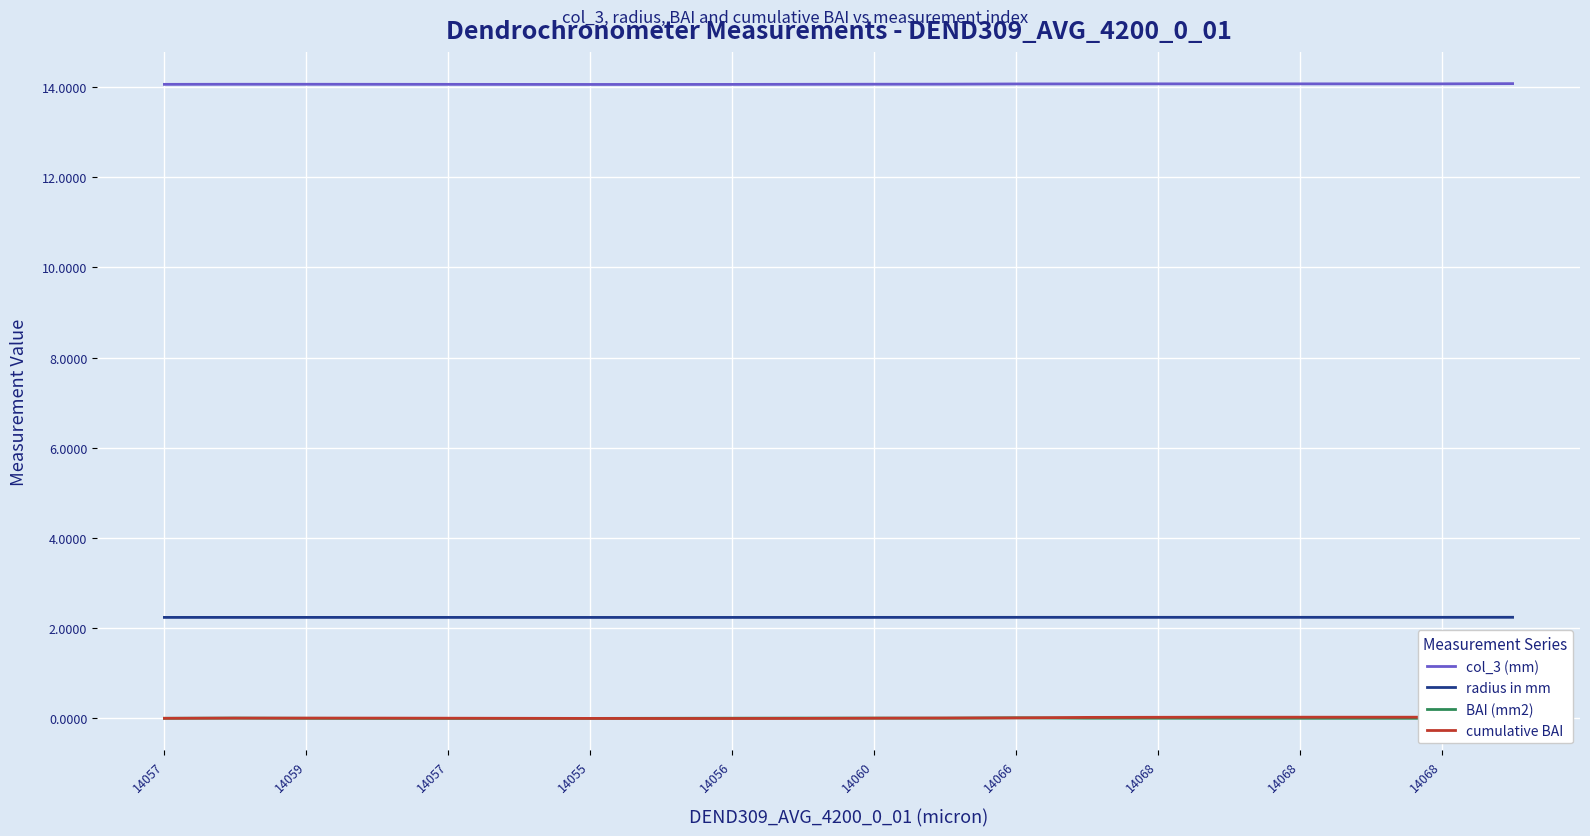

Where does the BAI (mm2) series first go above 0?

14059